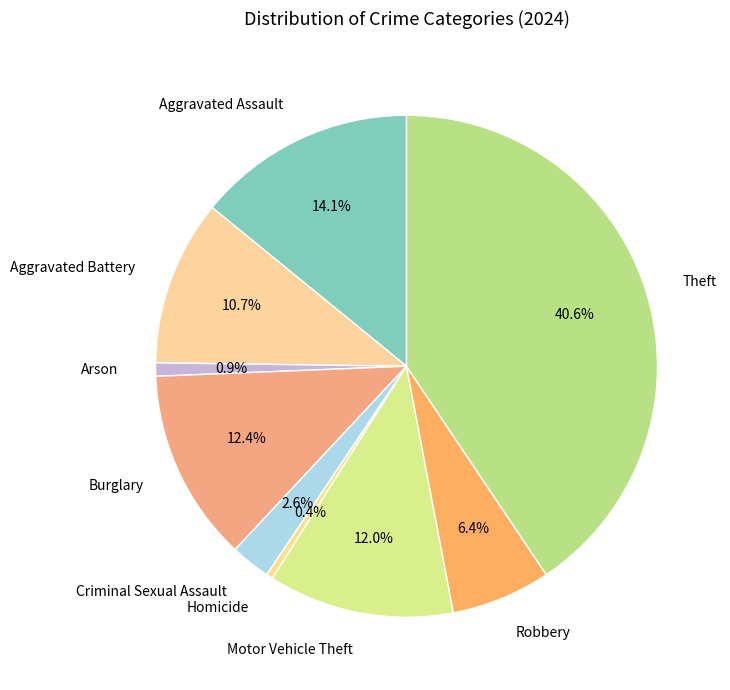

The Homicide slice represents 0% of the pie. True or false?

True